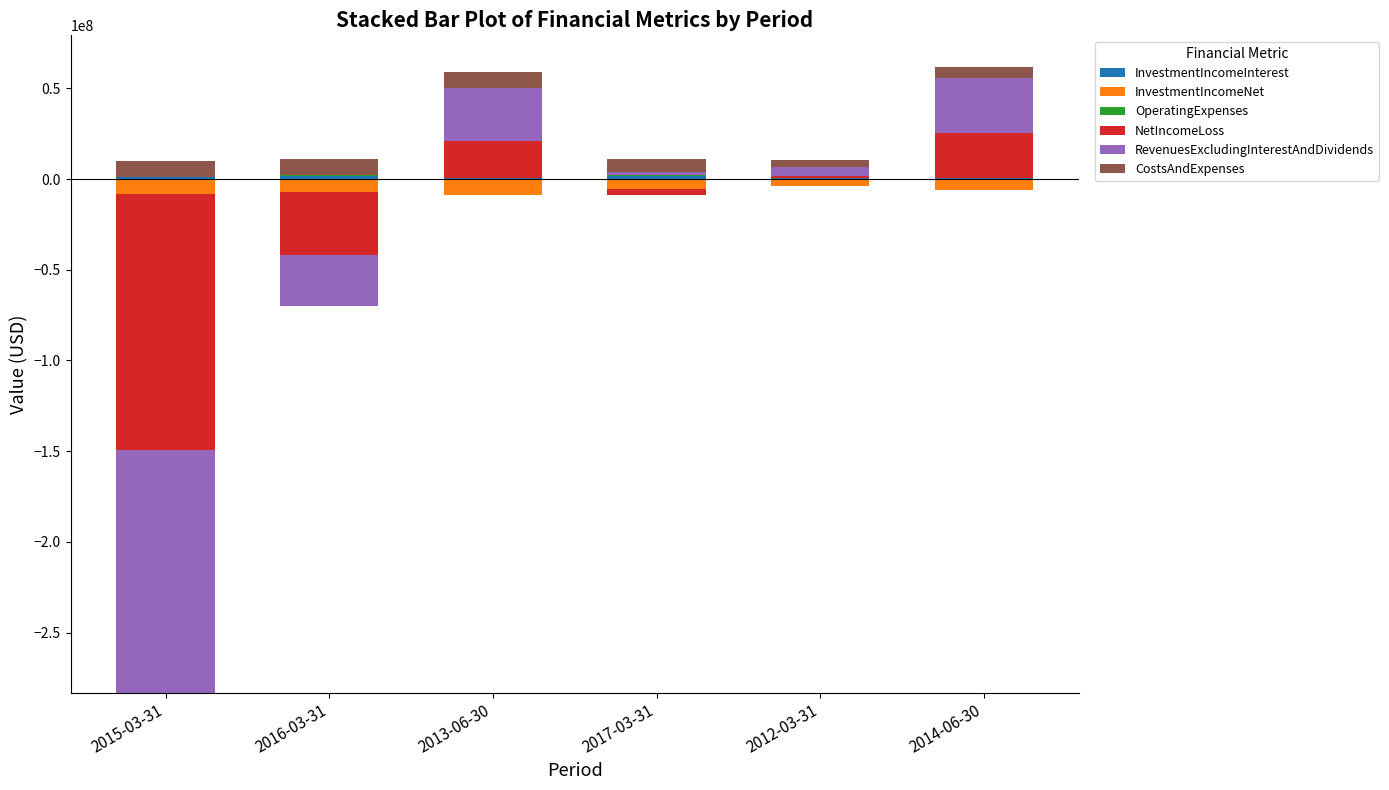

List the series in order of their peak value, lowest first.

InvestmentIncomeNet, OperatingExpenses, InvestmentIncomeInterest, CostsAndExpenses, NetIncomeLoss, RevenuesExcludingInterestAndDividends